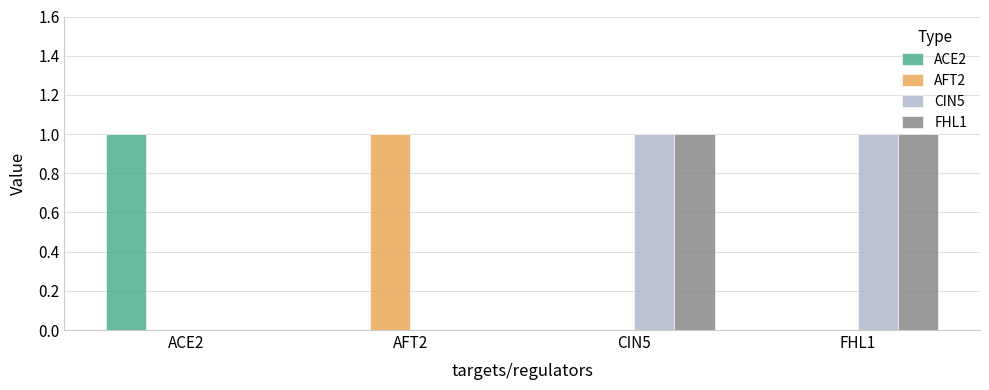

True or false: AFT2 has a value of 0 at CIN5.

True